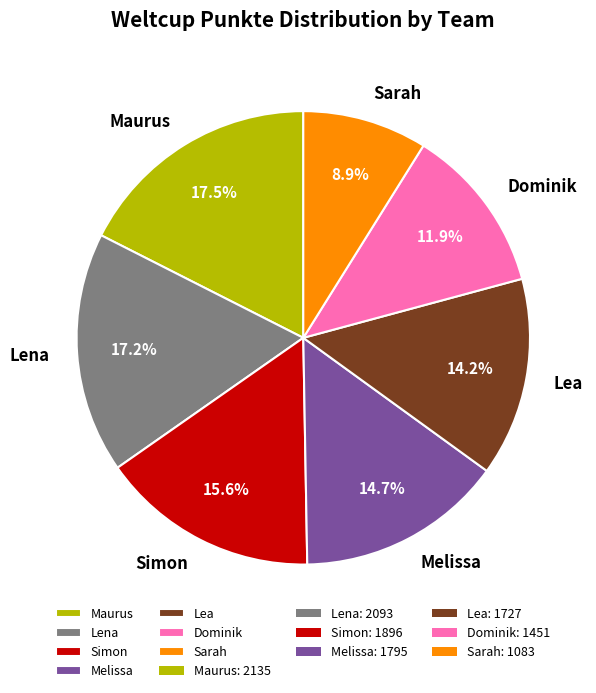

Does Sarah represent more than half of the total?

No